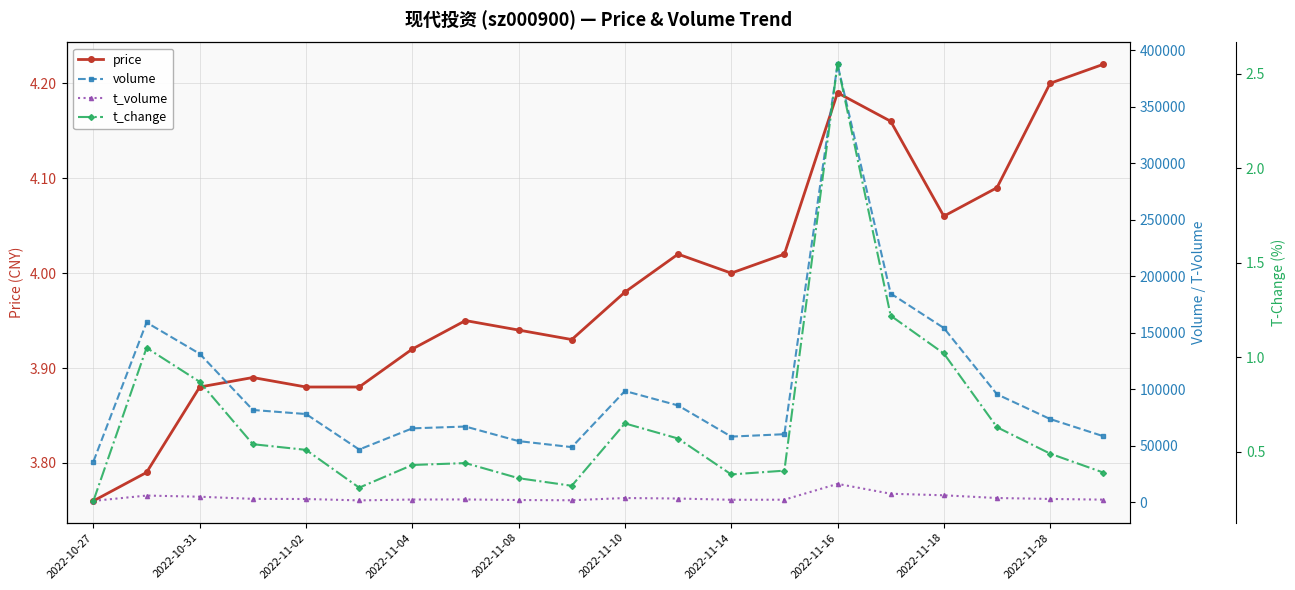

How many interior local valleys does the t_volume series have?

3